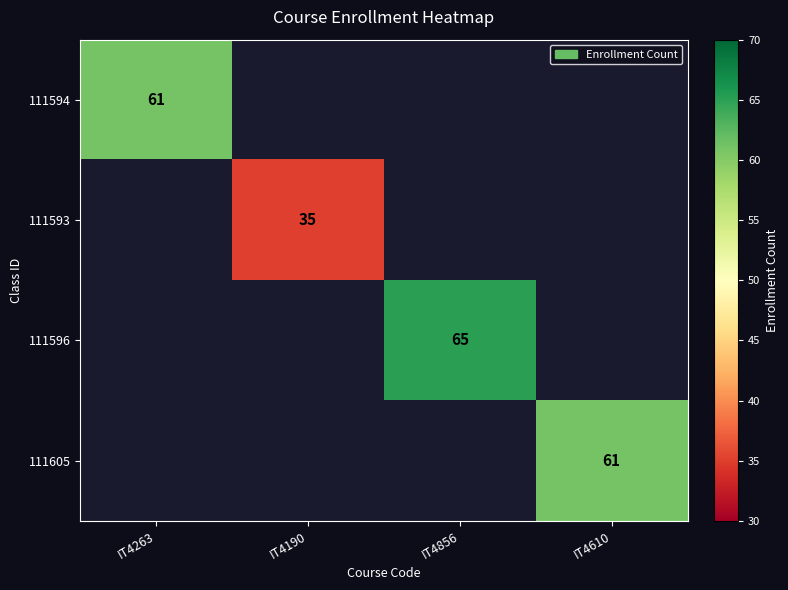

Is the value of 111594 at IT4263 greater than the value of 111593 at IT4190?

Yes